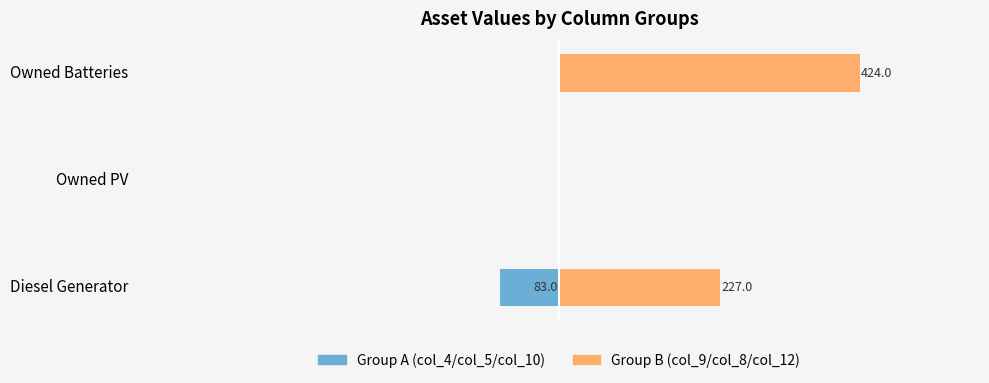

What is the average value of the Group A (col_4/col_5/col_10) series?

-27.7